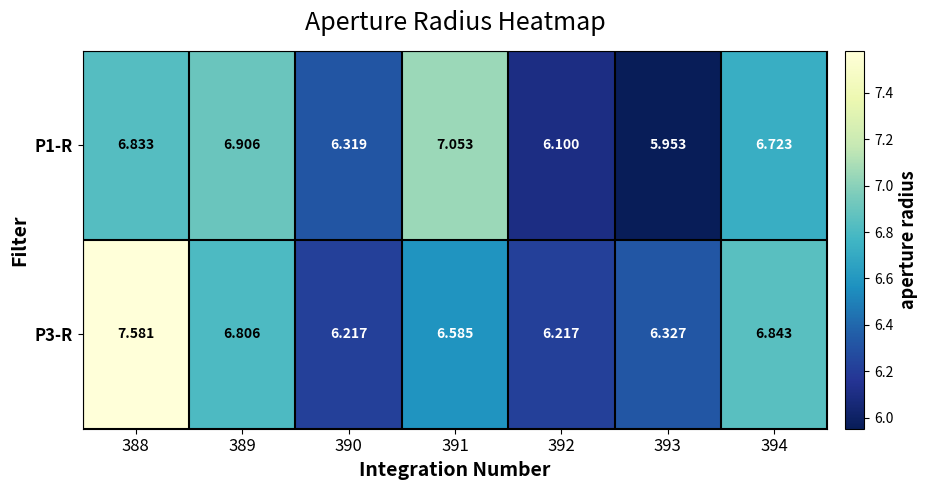

Which series changed the most between 390 and 391?

P1-R